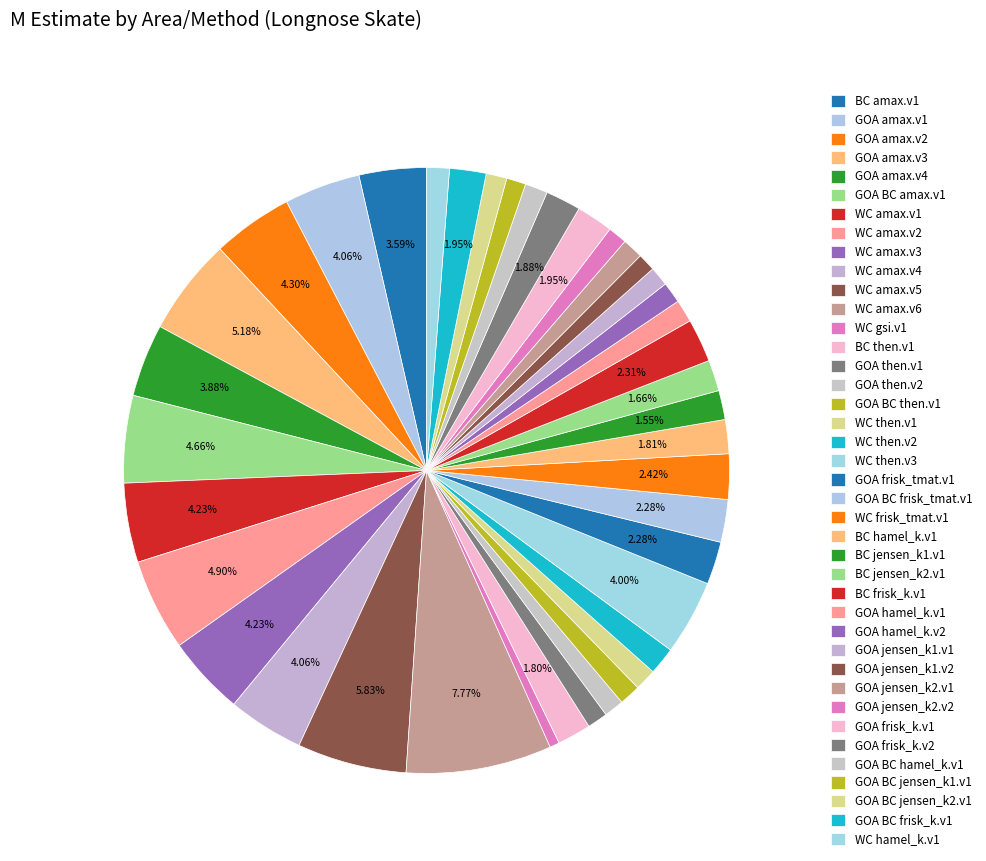

How many slices are in this pie chart?

40